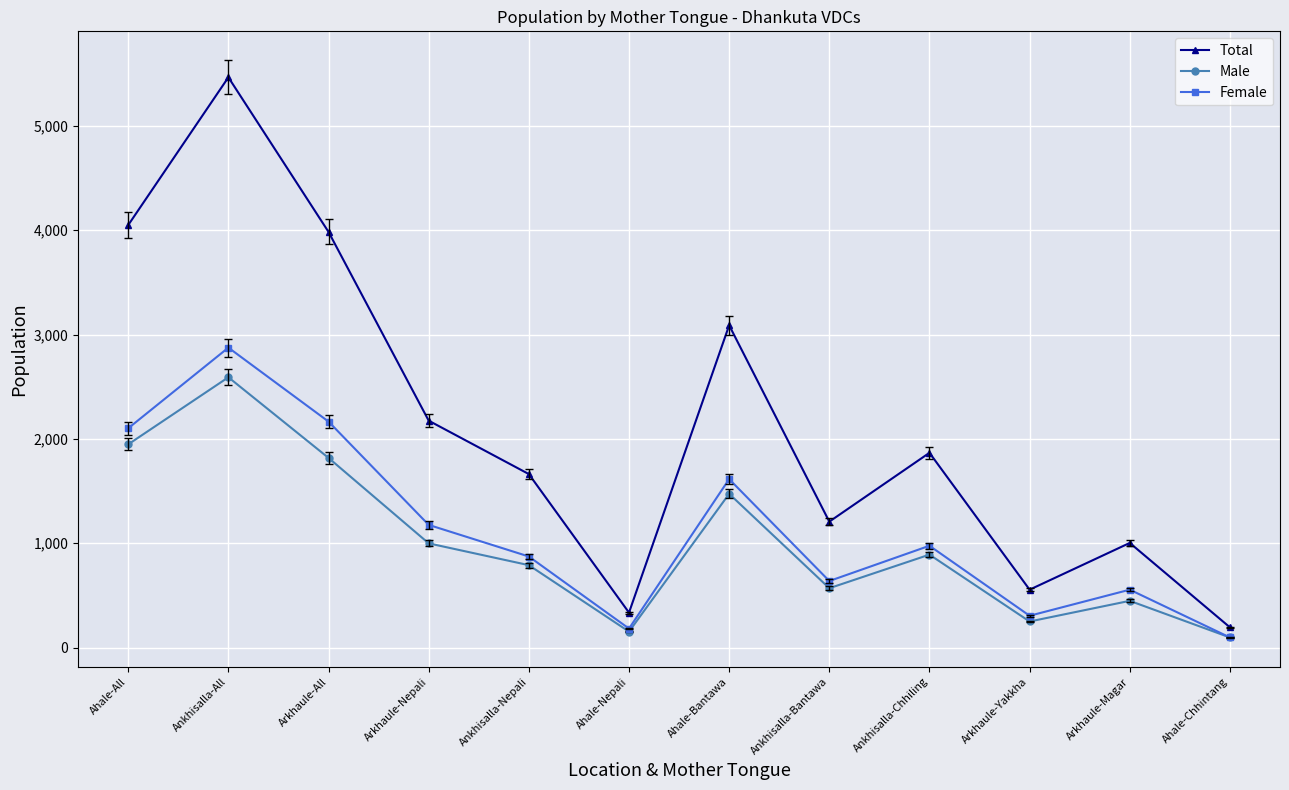

What is the difference between the maximum and minimum values in the Total series?

5272